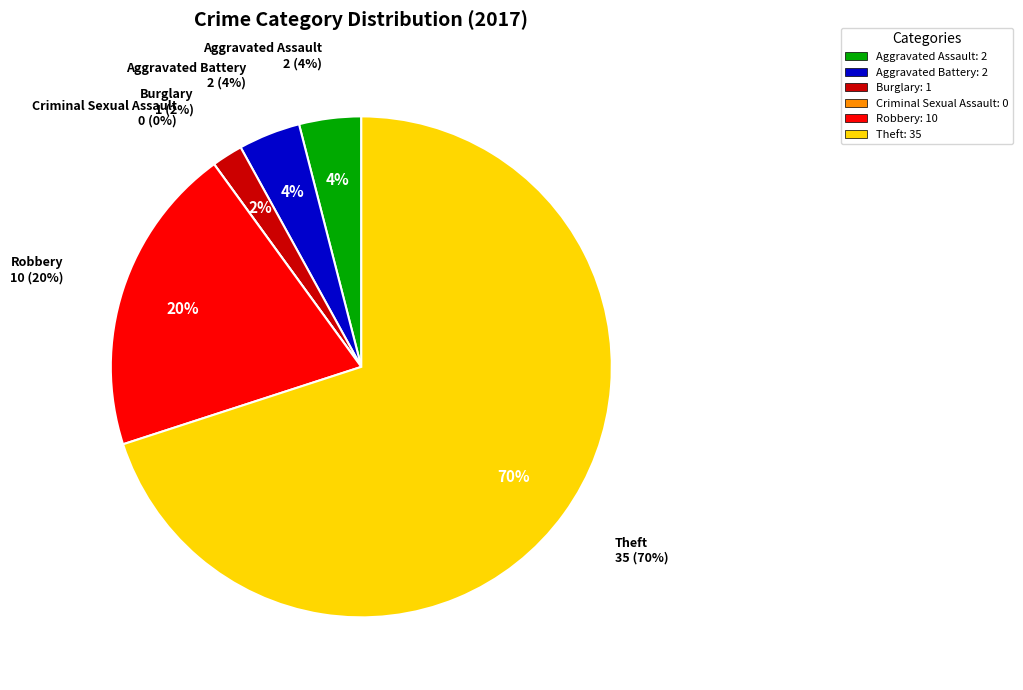

How many slices are in this pie chart?

6